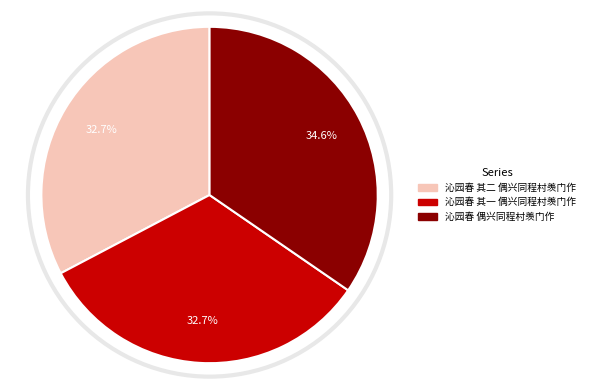

To the nearest percent, what is the difference between the largest and smallest slice percentages?

2%